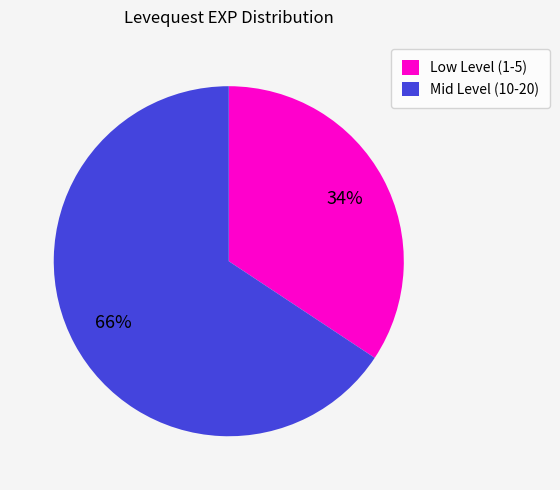

To the nearest percent, what is the average slice percentage?

50%